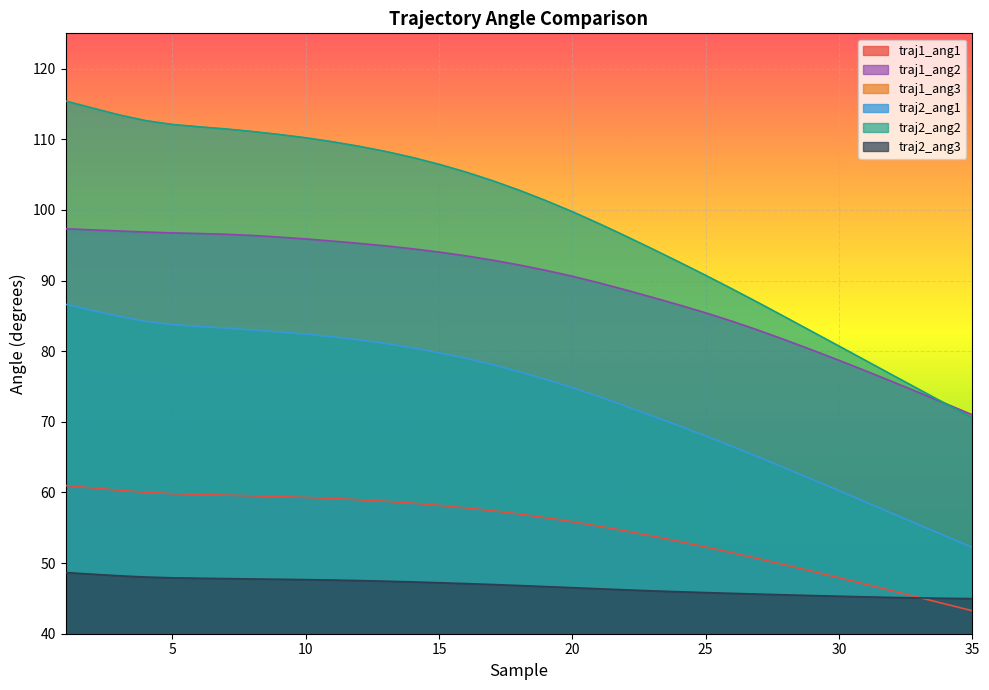

How many values in the traj2_ang3 series exceed 46?

23